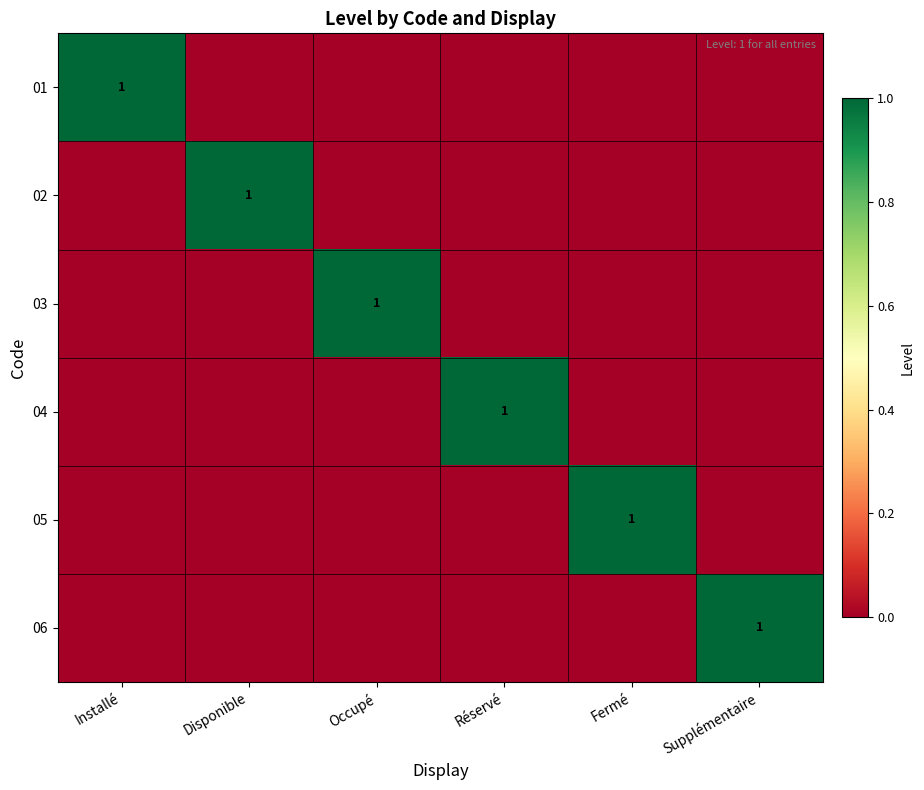

The value of 03 at Occupé is 0. True or false?

False